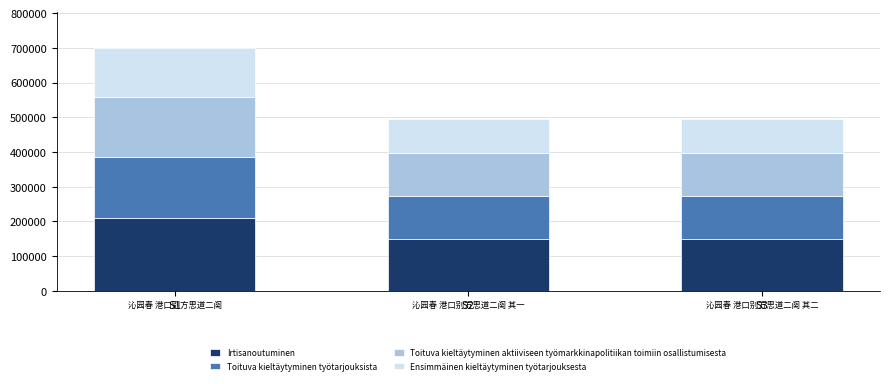

What is the total value across all series at S2?

496034.0